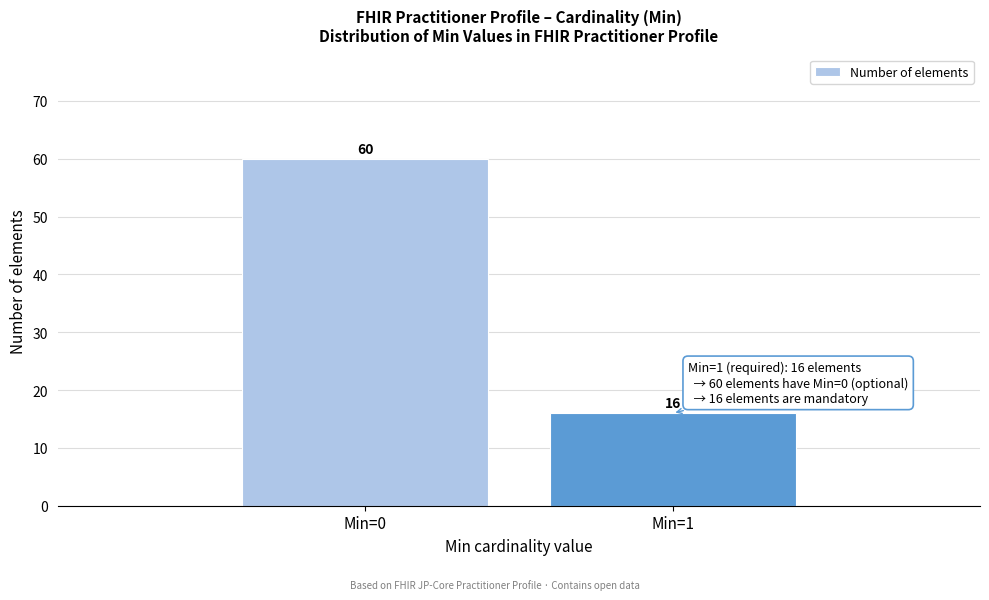

Reading left to right, extract all data points from this chart.

60	16